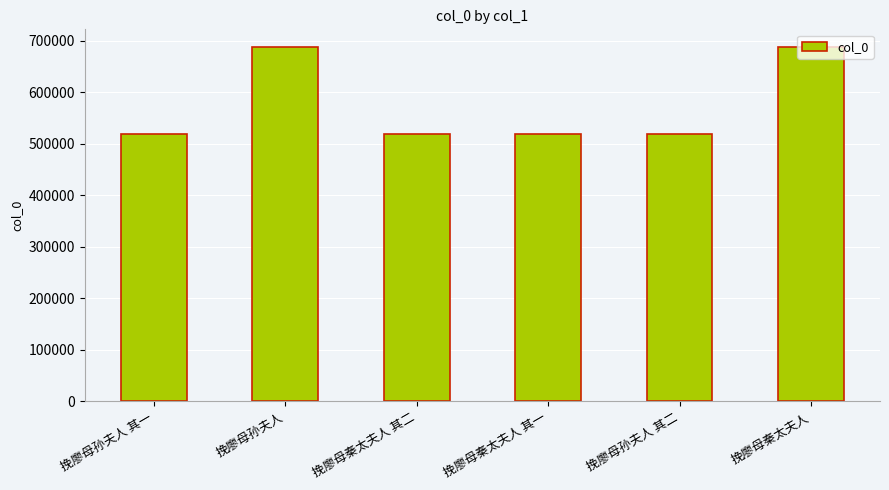

How many bars are there in total?

6